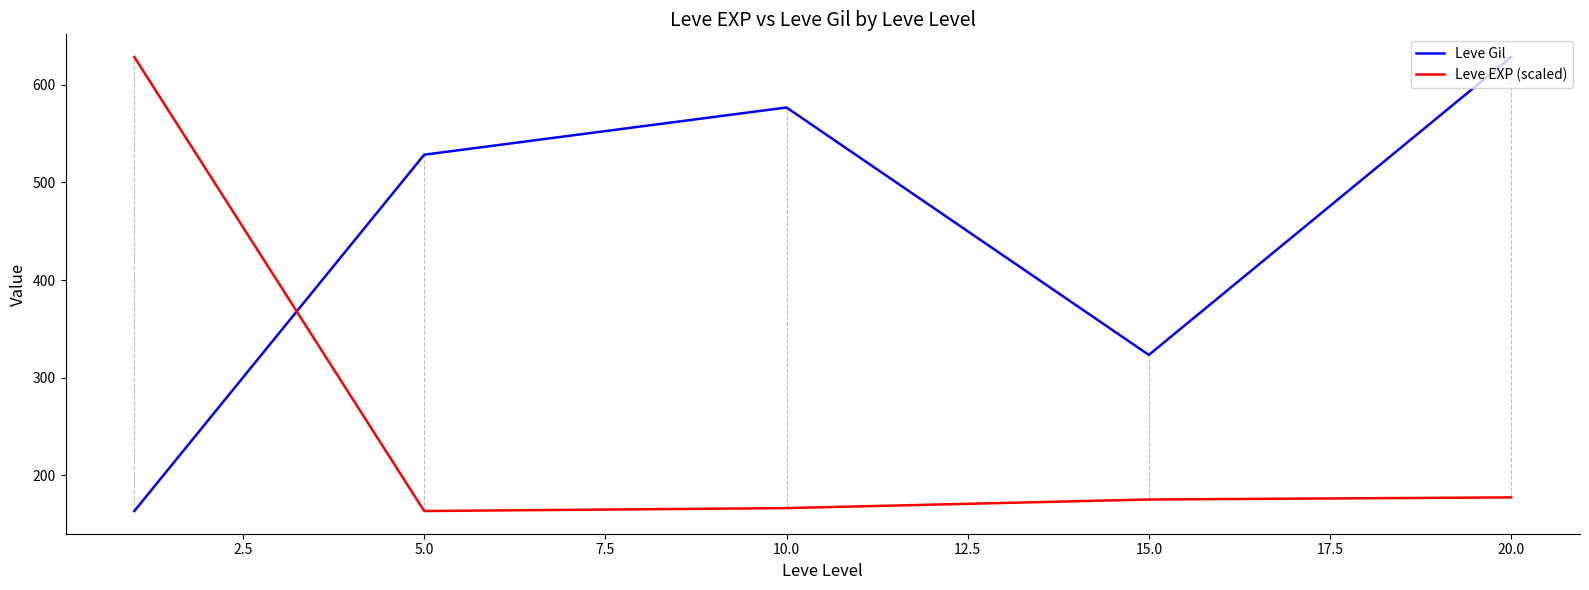

Is this an area chart (filled region under the line)?

No